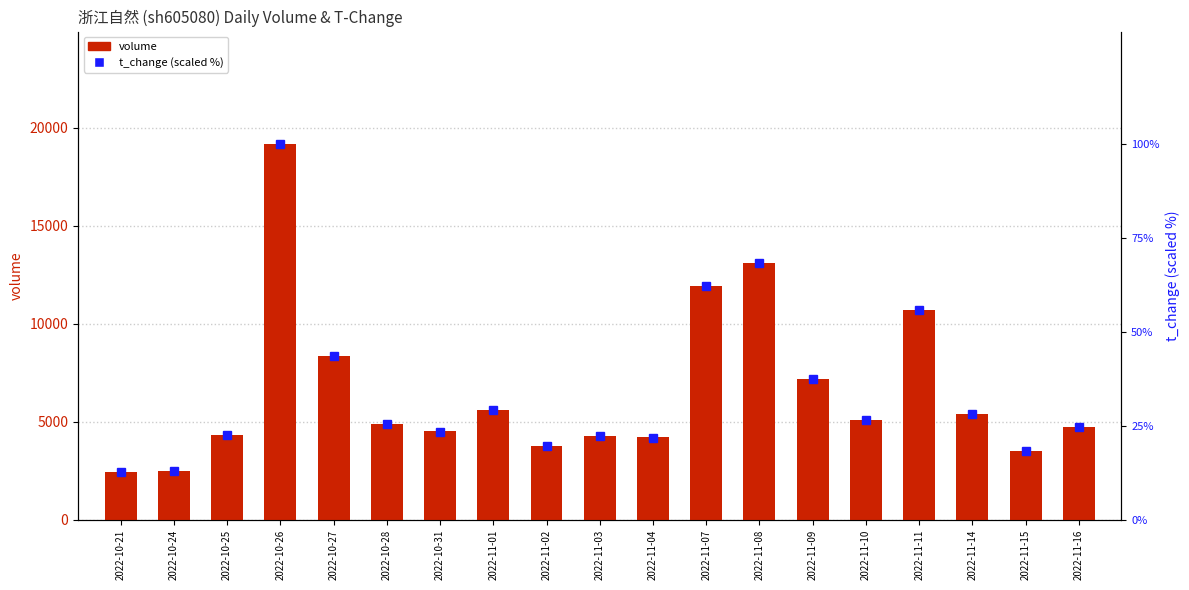

What is the greatest value displayed?

19166.0